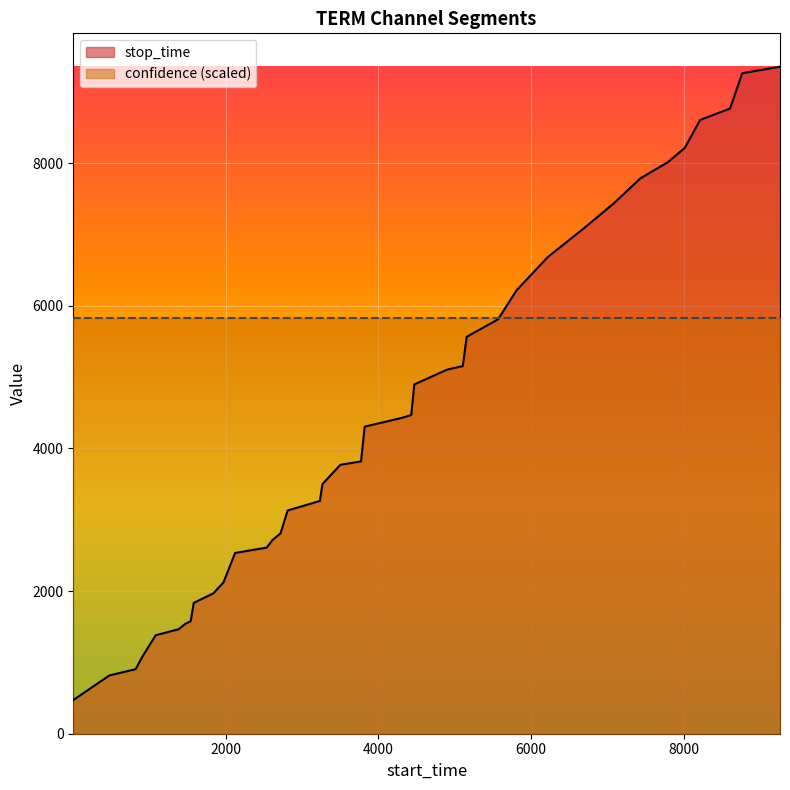

What is the value of the 24th point from the left?

4469